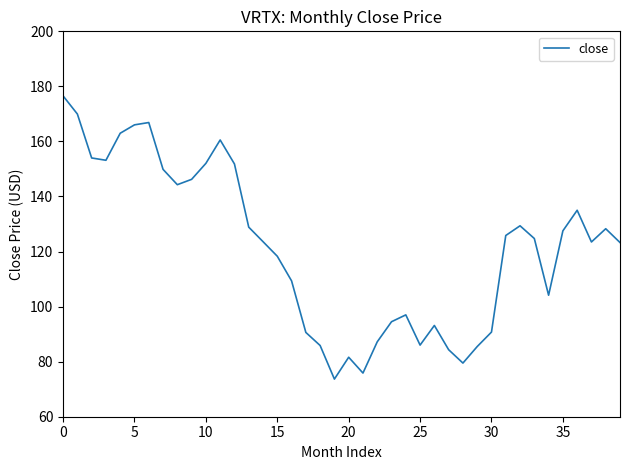

What is the smallest value displayed?

73.7